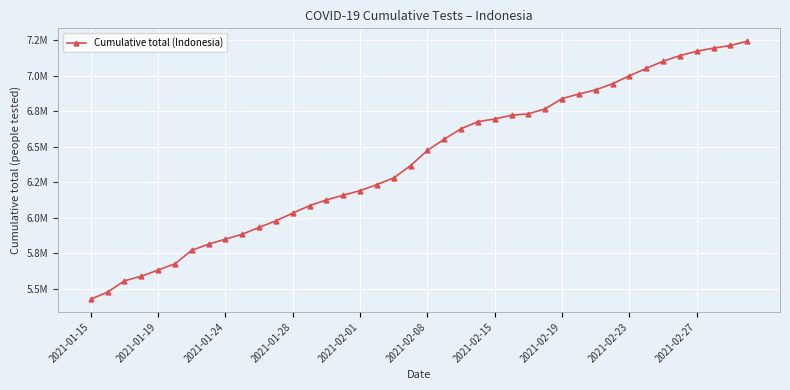

Which label corresponds to the smallest value in the chart?

2021-01-15